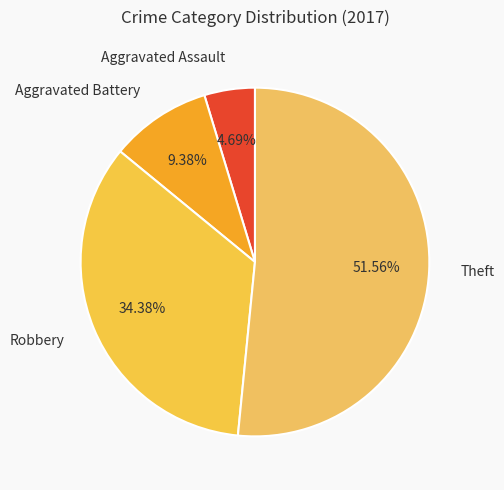

To the nearest percent, what is the difference between the Aggravated Battery and Robbery slice percentages?

25%